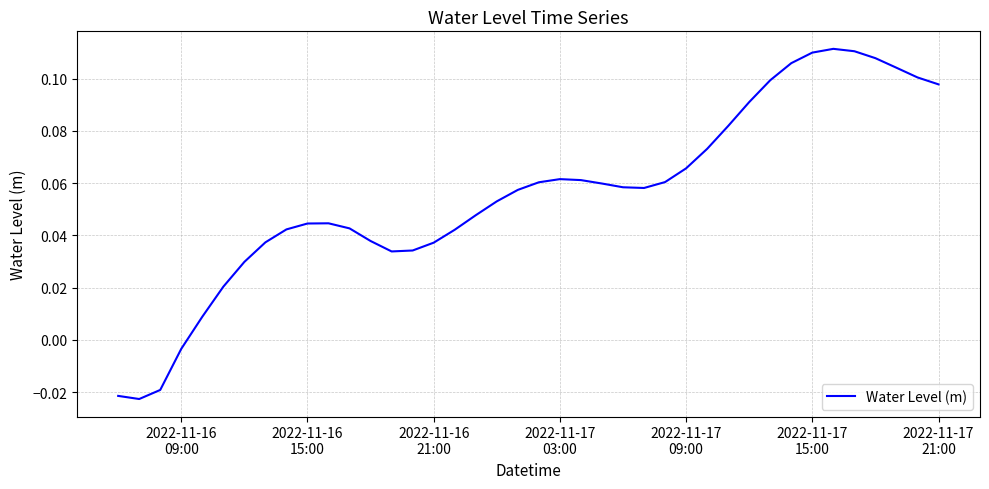

Is this an area chart (filled region under the line)?

No